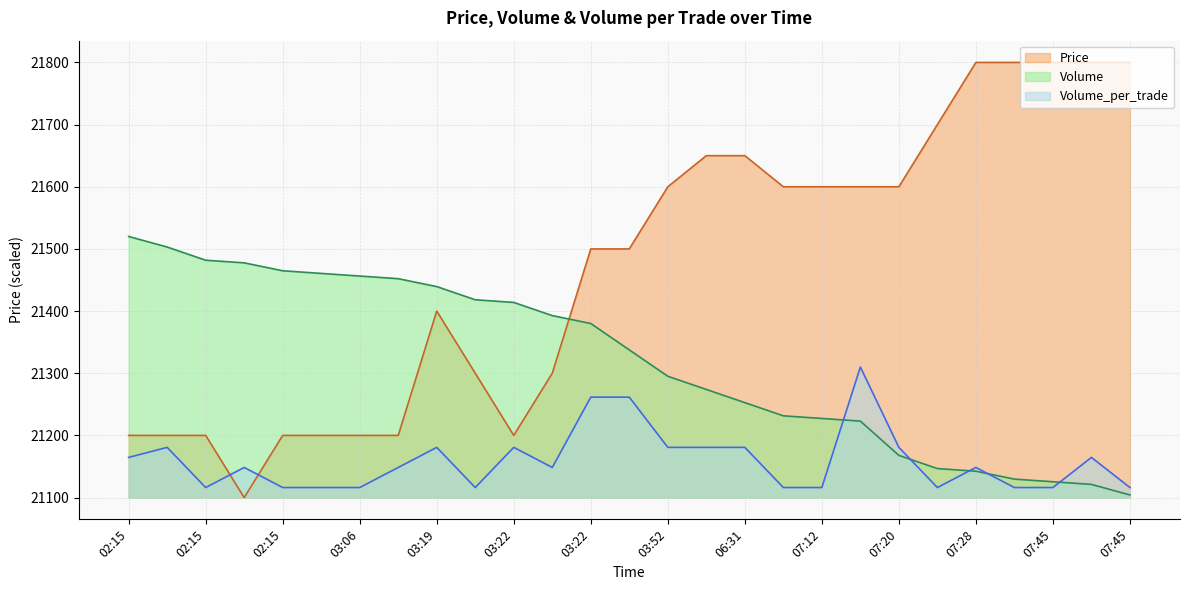

What is the smallest value displayed?

21100.0